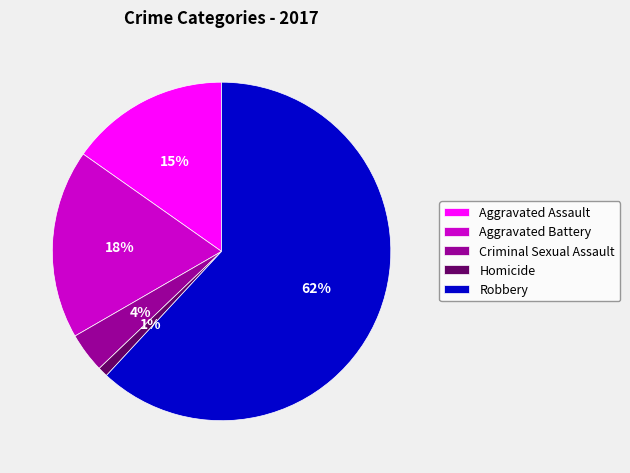

Rank the categories by value from lowest to highest.

Homicide, Criminal Sexual Assault, Aggravated Assault, Aggravated Battery, Robbery